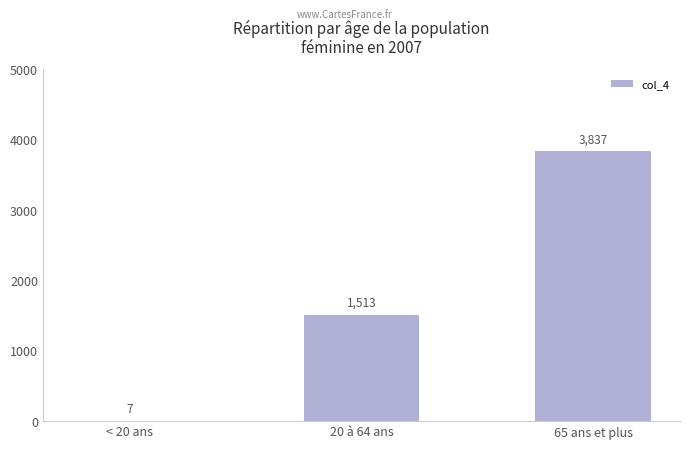

What is the greatest value displayed?

3837